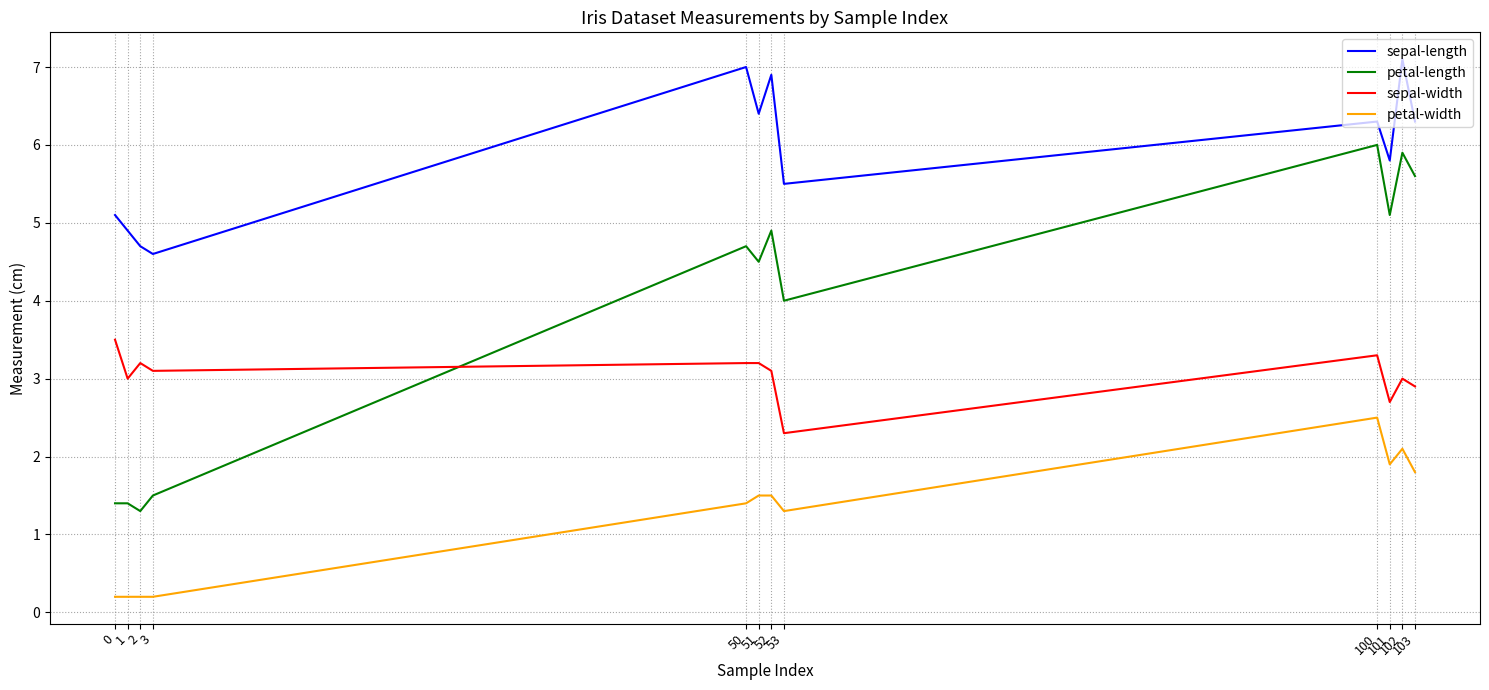

The value of petal-length at 101 is 5.1. True or false?

True